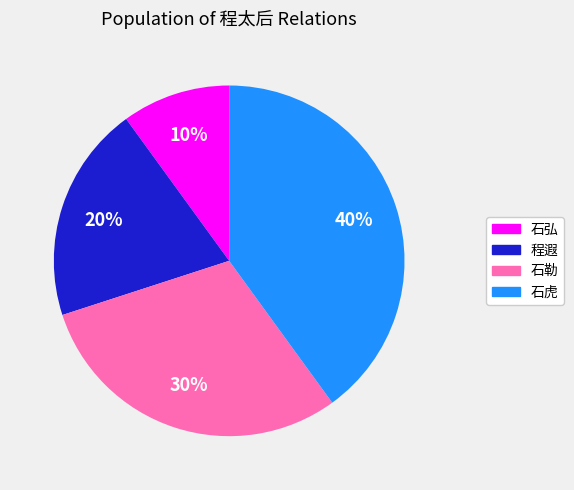

Does 石弘 account for over 50% of the chart?

No